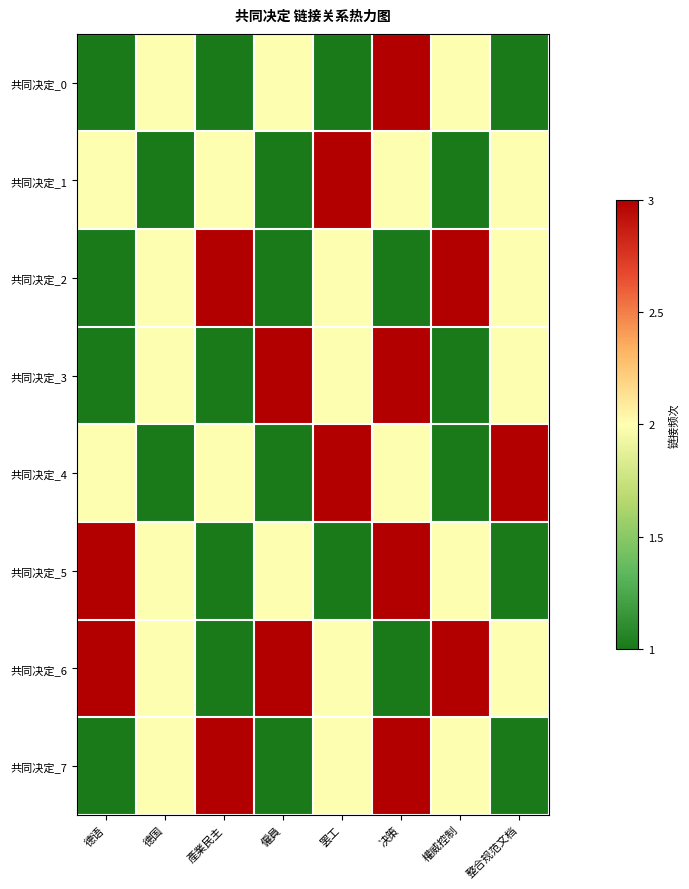

At how many categories does at least one series exceed 2?

7